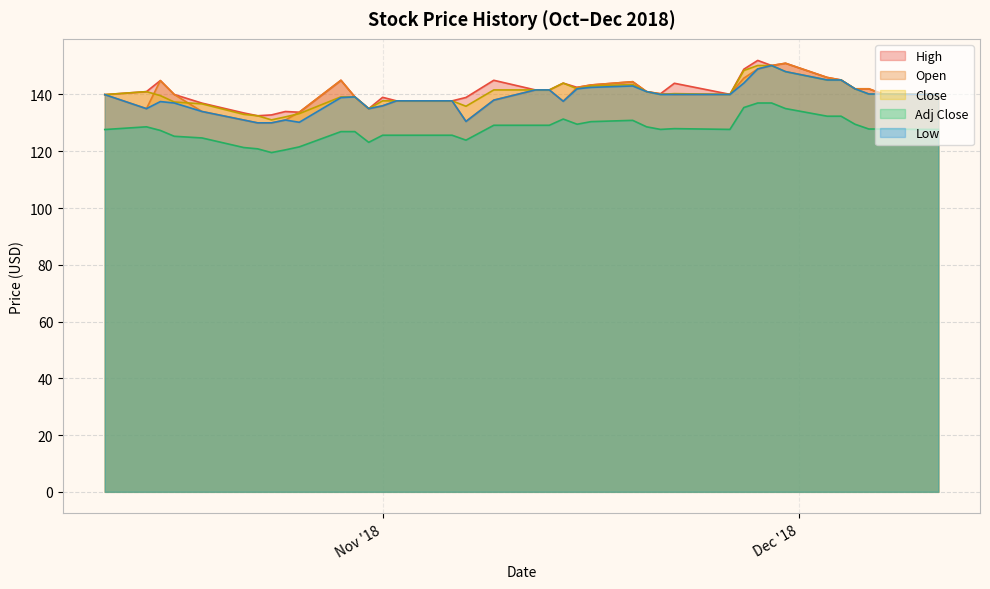

True or false: Adj Close and Close intersect in this chart.

False